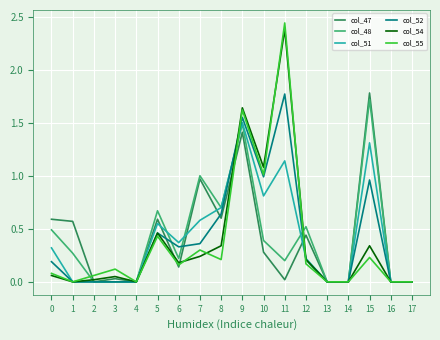

The value of col_54 at 10 is 0.4. True or false?

False